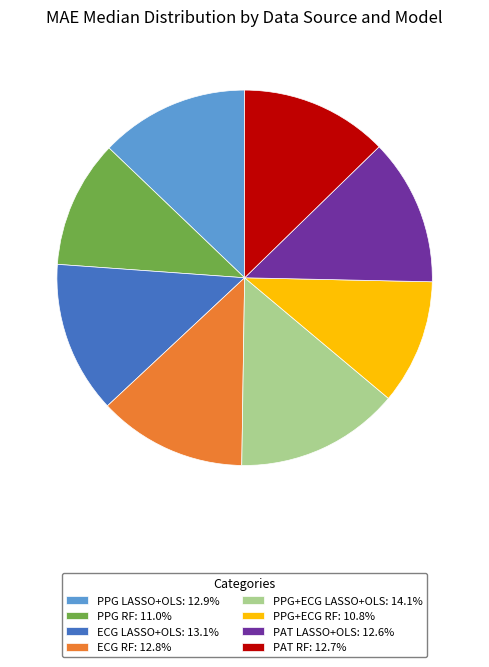

What is the ratio of the value at PPG RF: 11.0% to the value at ECG RF: 12.8%?

0.9